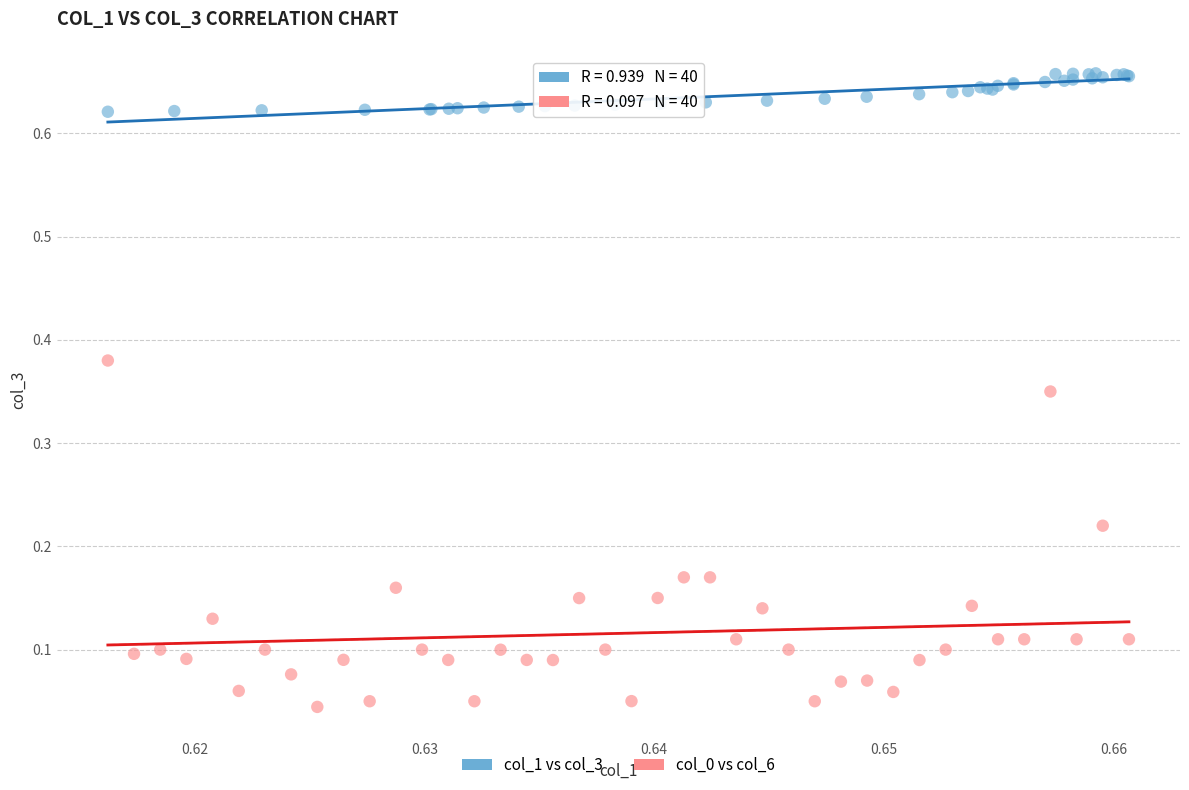

Which series contains the highest Y value?

col_1 vs col_3